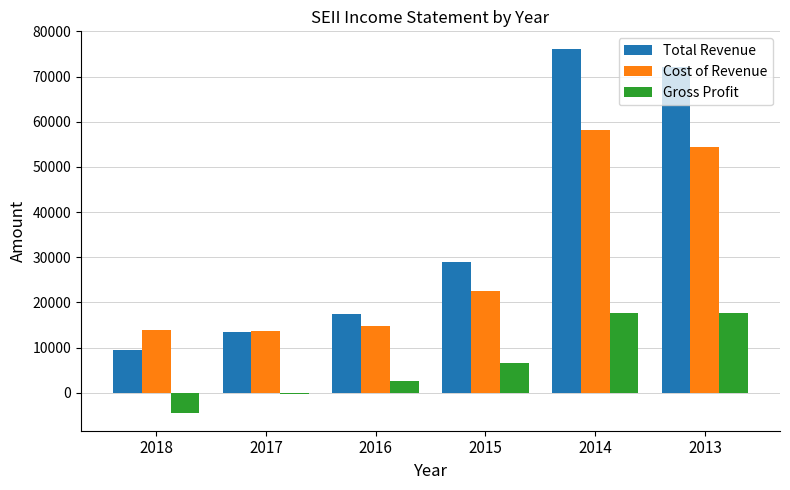

Are the bars grouped side by side (vs. stacked)?

Yes